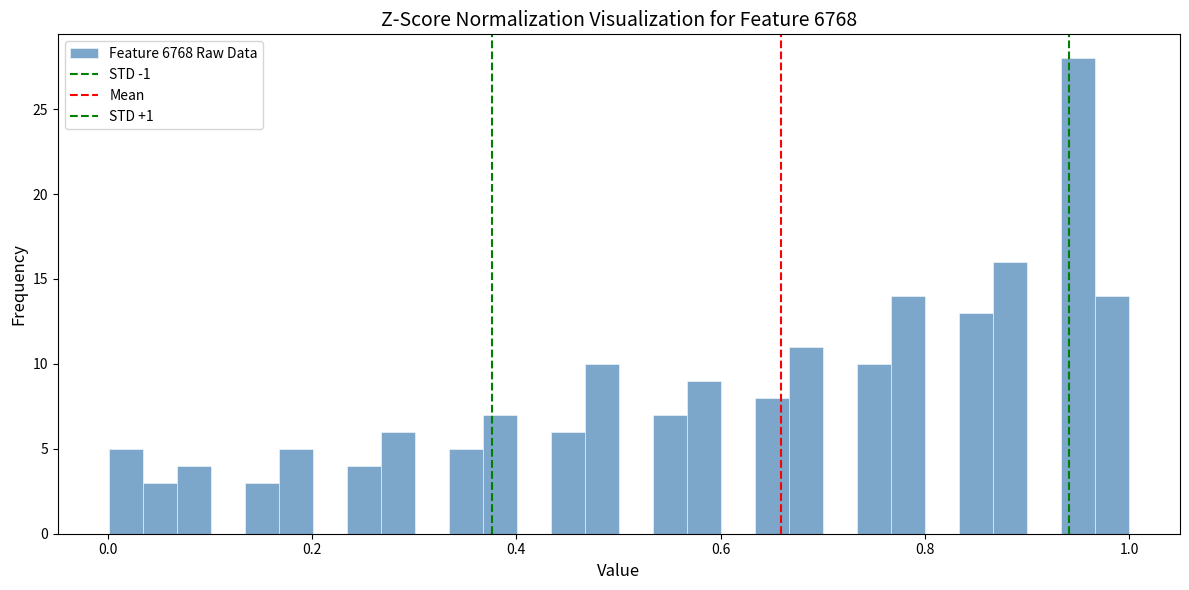

Read against the x-axis, roughly where is the centre of the tallest bar?

0.96